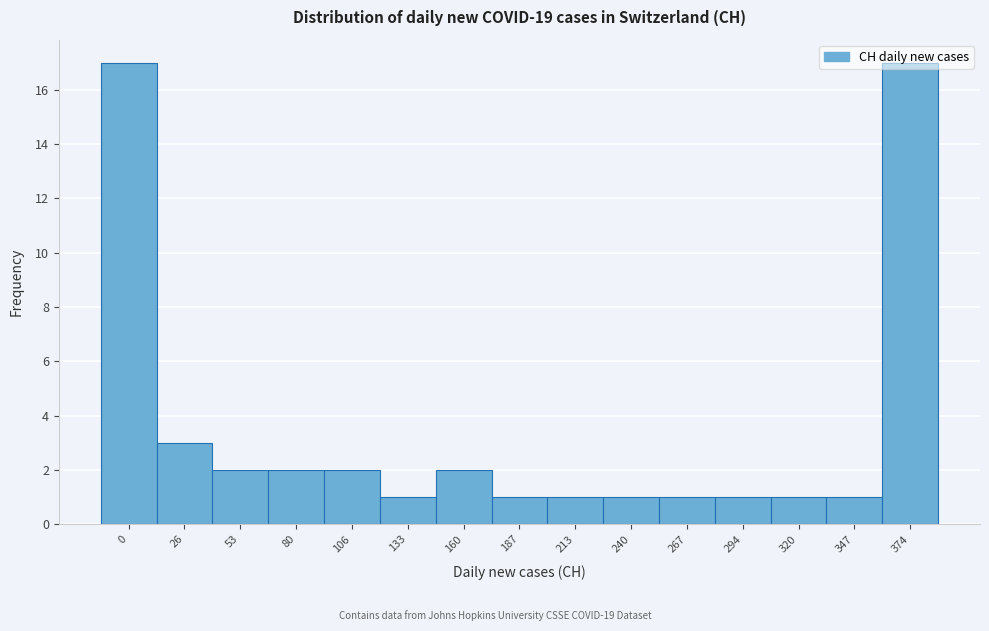

Is it true that the value at 187 is 1?

True